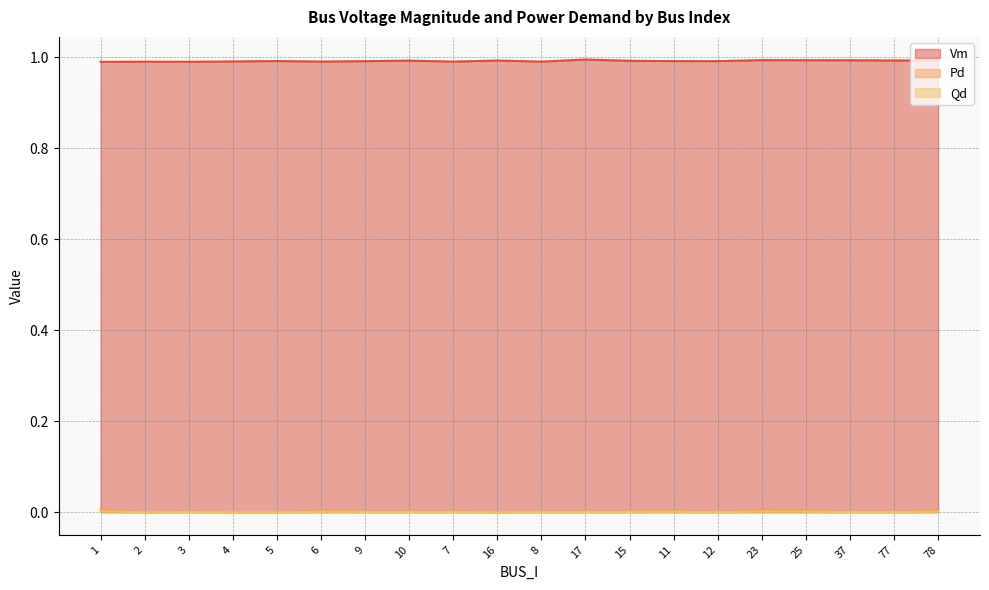

Where is Vm nearest to the value 0?

1